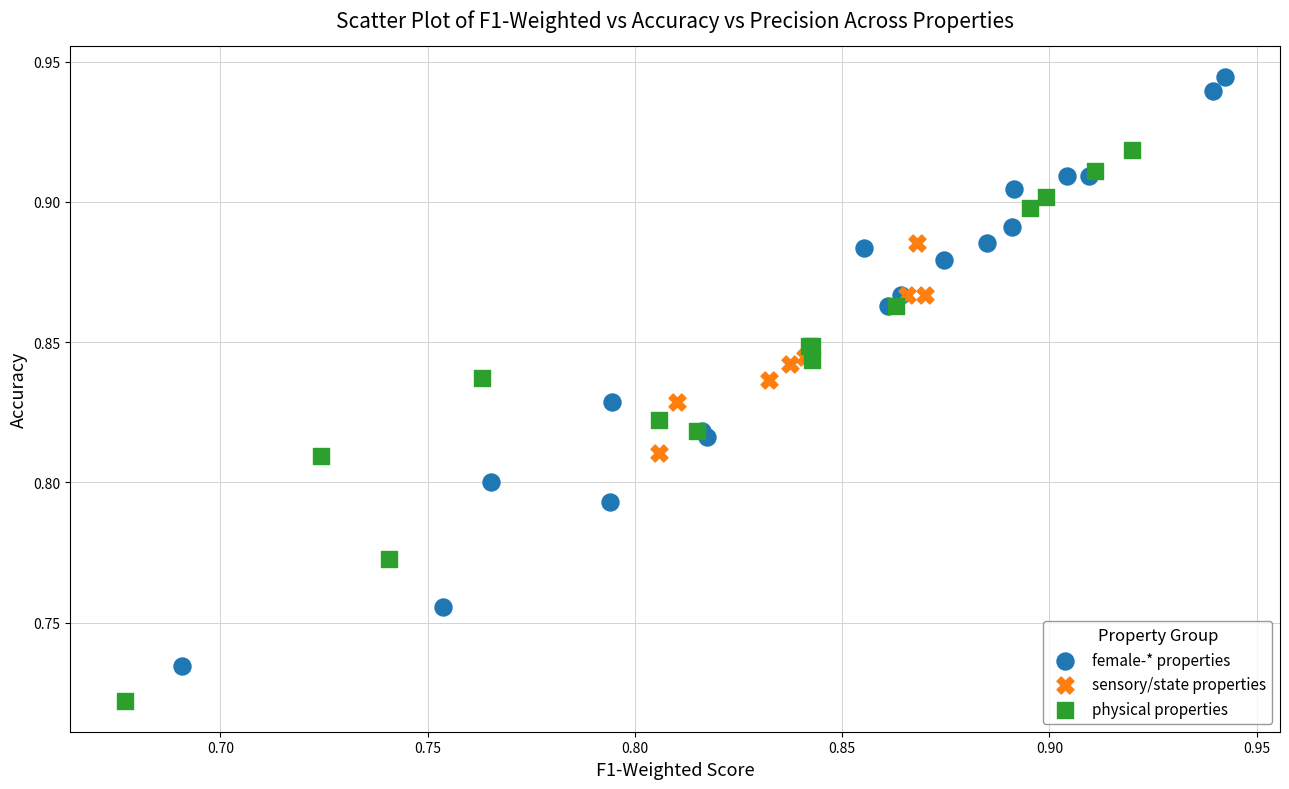

Which series has the largest Y range (max minus min)?

female-* properties